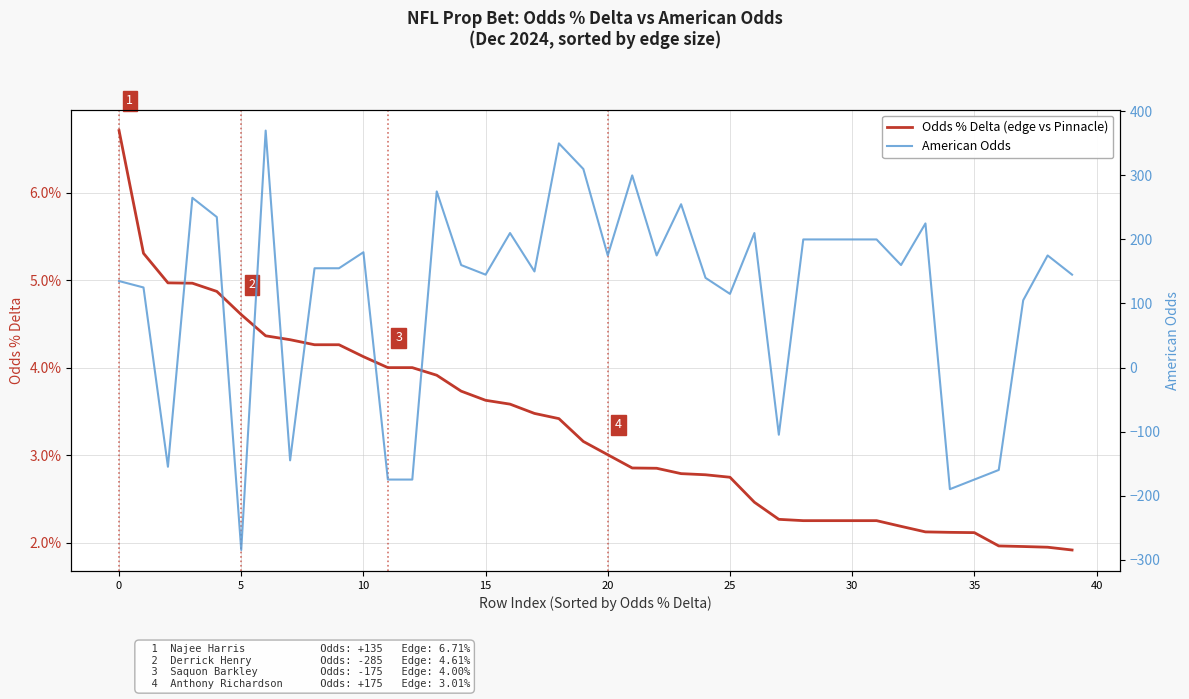

Is this an area chart (filled region under the line)?

No